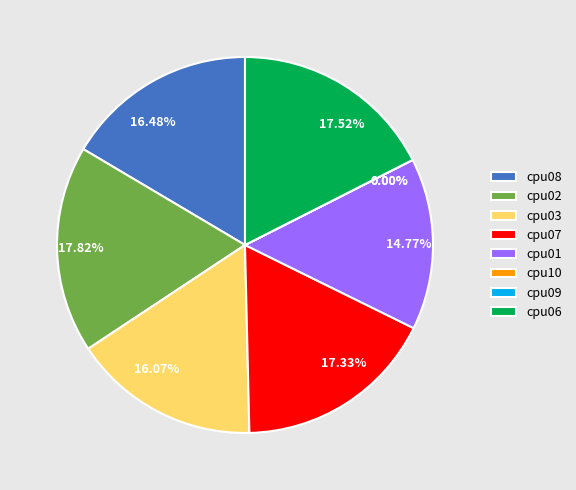

To the nearest percent, what is the combined percentage of cpu07 and cpu08?

34%